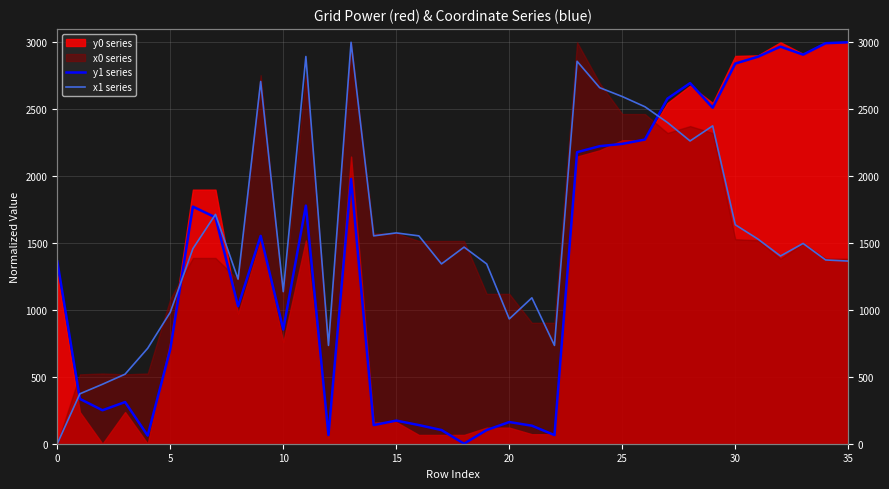

Is it true that x1 series equals 734.6 at 22?

True